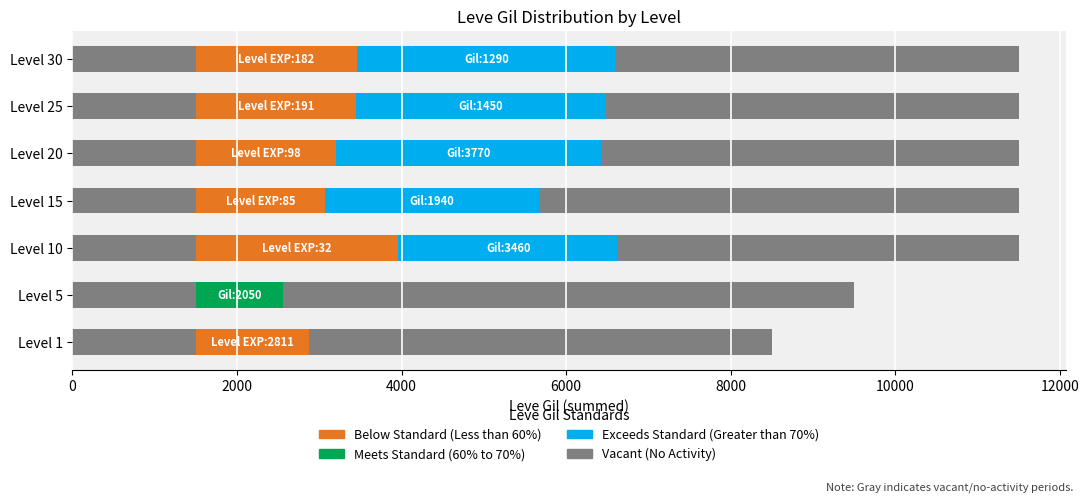

What is the sum of all Exceeds Standard (Greater than 70%) values?

14671.0